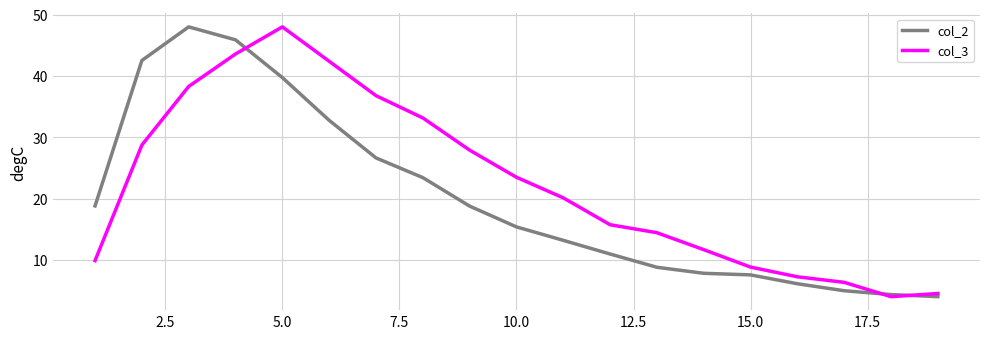

In col_3, how many points are higher than both neighbors (excluding endpoints)?

1